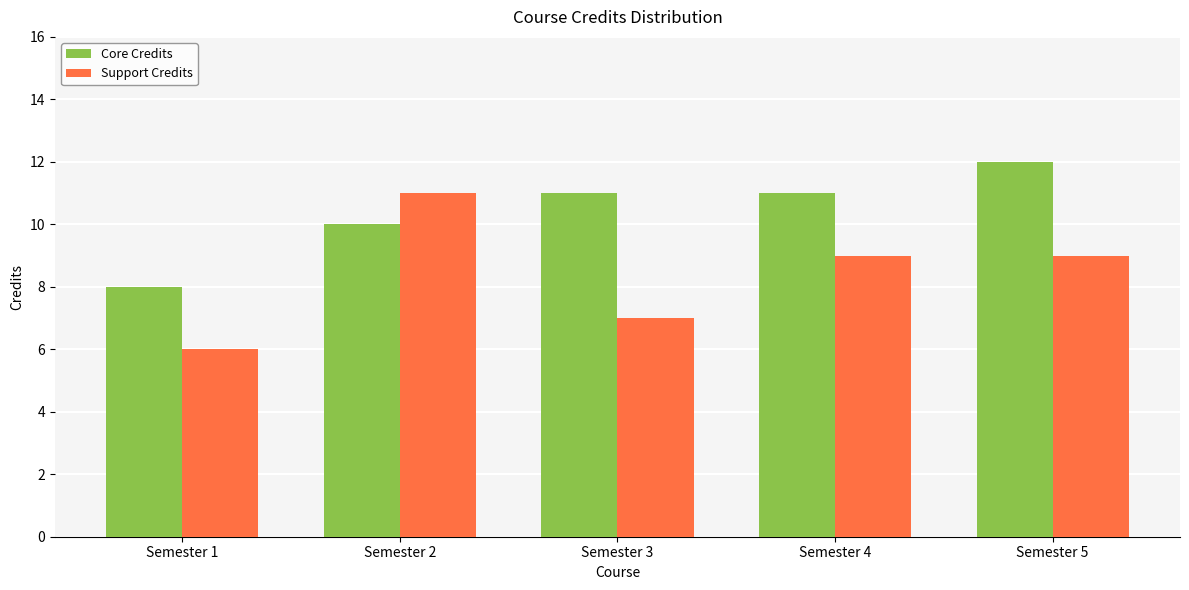

What is the difference between the Core Credits values at Semester 2 and Semester 5?

2